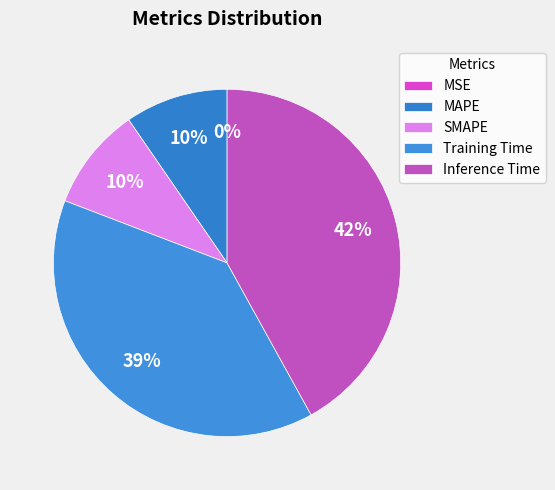

Does MSE account for over 50% of the chart?

No